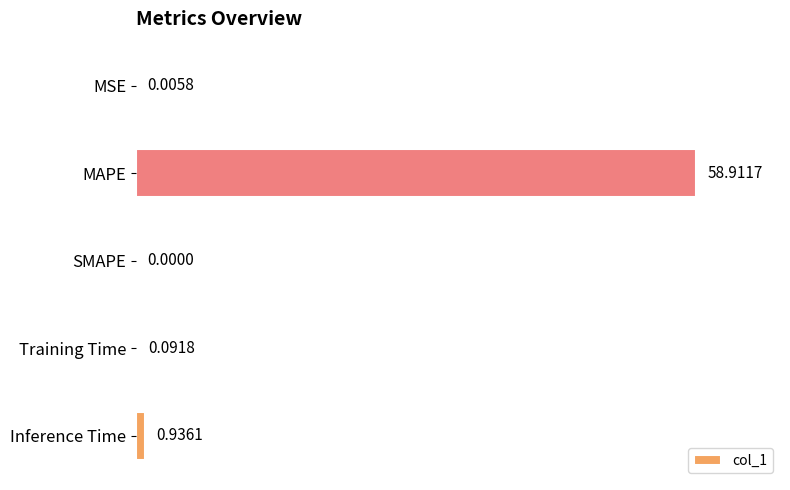

How many distinct data groups are displayed?

1